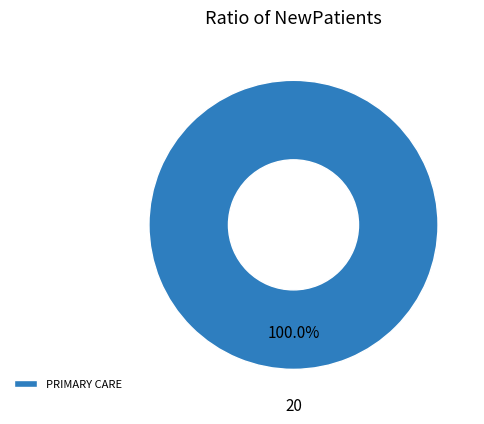

Is it true that PRIMARY CARE is 95% of the pie?

False